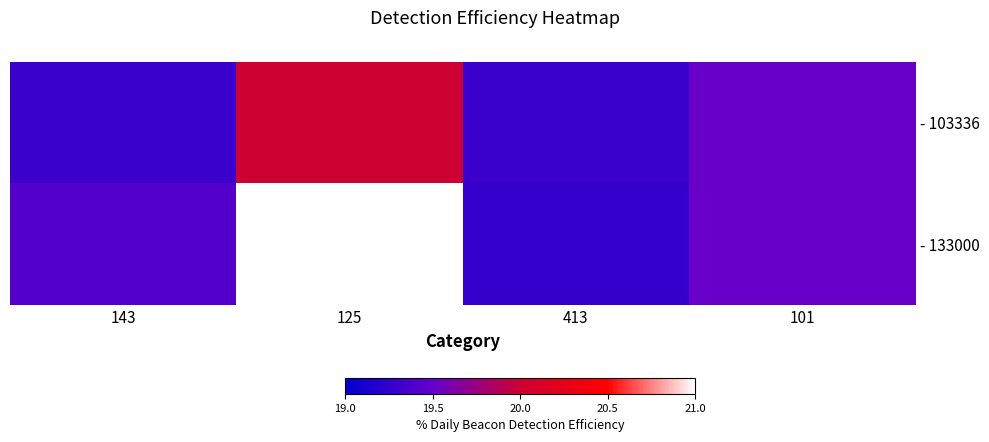

Rank the series by their maximum value, from highest to lowest.

- 133000, - 103336